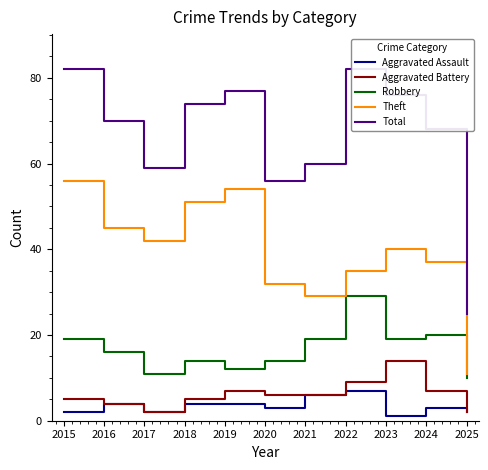

How many values in the Total series are below 70?

5